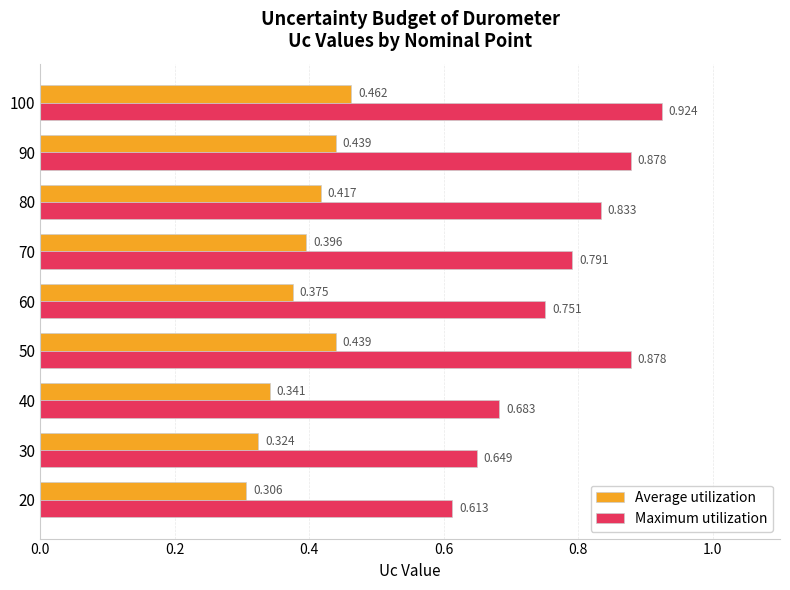

Is the value of Average utilization at 40 greater than the value of Maximum utilization at 70?

No